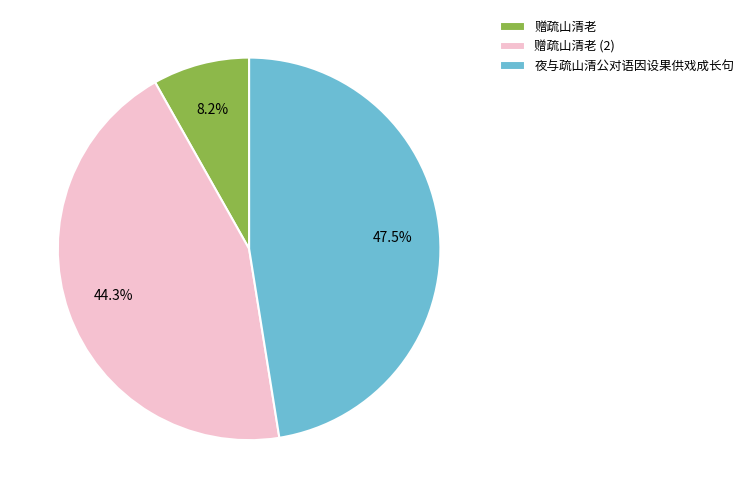

Is it true that 夜与疏山清公对语因设果供戏成长句 is 34% of the pie?

False